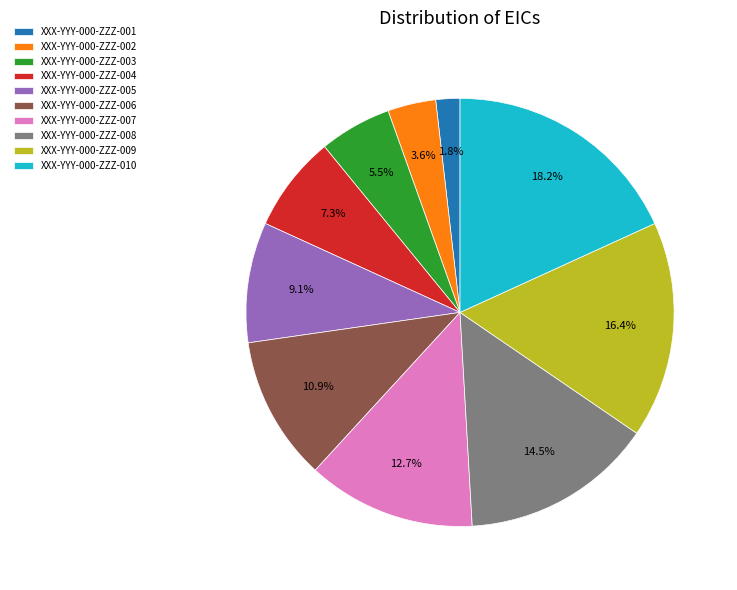

Is it true that XXX-YYY-000-ZZZ-007 is 13% of the pie?

True